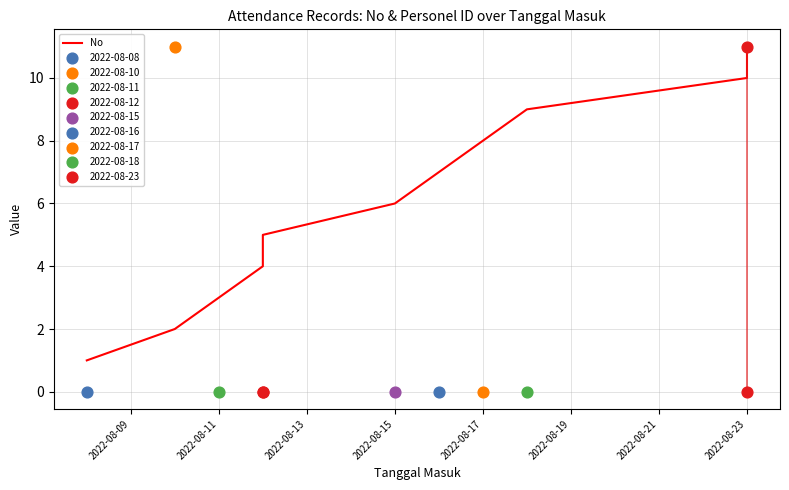

What is the change in value from 2022-08-23 to 8?

+1